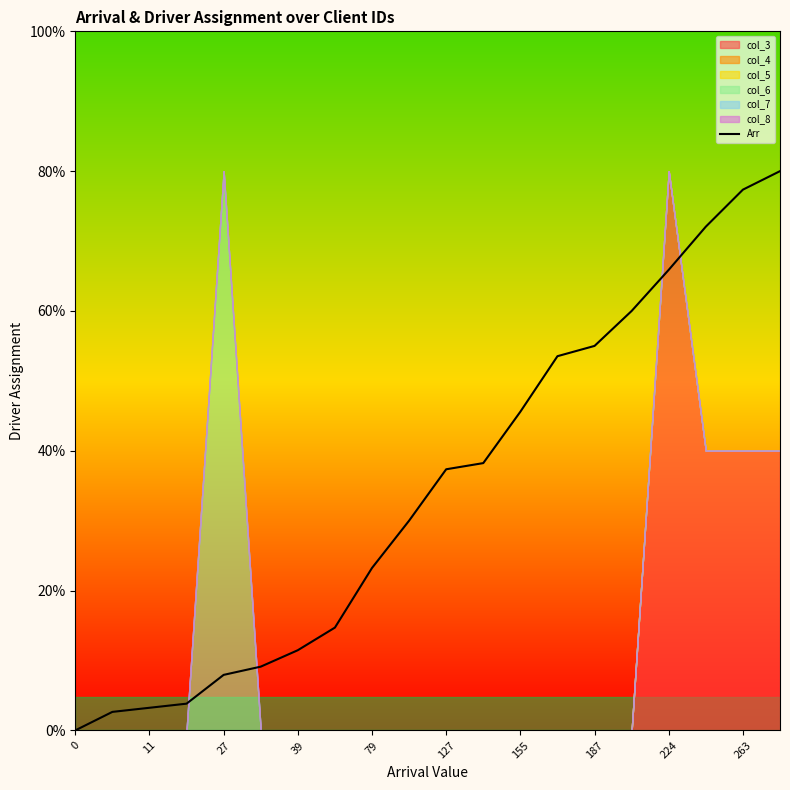

What is the difference between the values at 17 and 12?

0.7